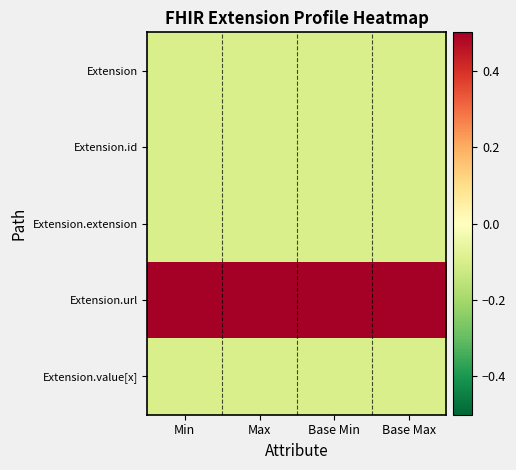

Reading left to right, transcribe all the data shown in this chart.

Extension: Min=-0.1	Max=-0.1	Base Min=-0.1	Base Max=-0.1
Extension.id: Min=-0.1	Max=-0.1	Base Min=-0.1	Base Max=-0.1
Extension.extension: Min=-0.1	Max=-0.1	Base Min=-0.1	Base Max=-0.1
Extension.url: Min=0.5	Max=0.5	Base Min=0.5	Base Max=0.5
Extension.value[x]: Min=-0.1	Max=-0.1	Base Min=-0.1	Base Max=-0.1